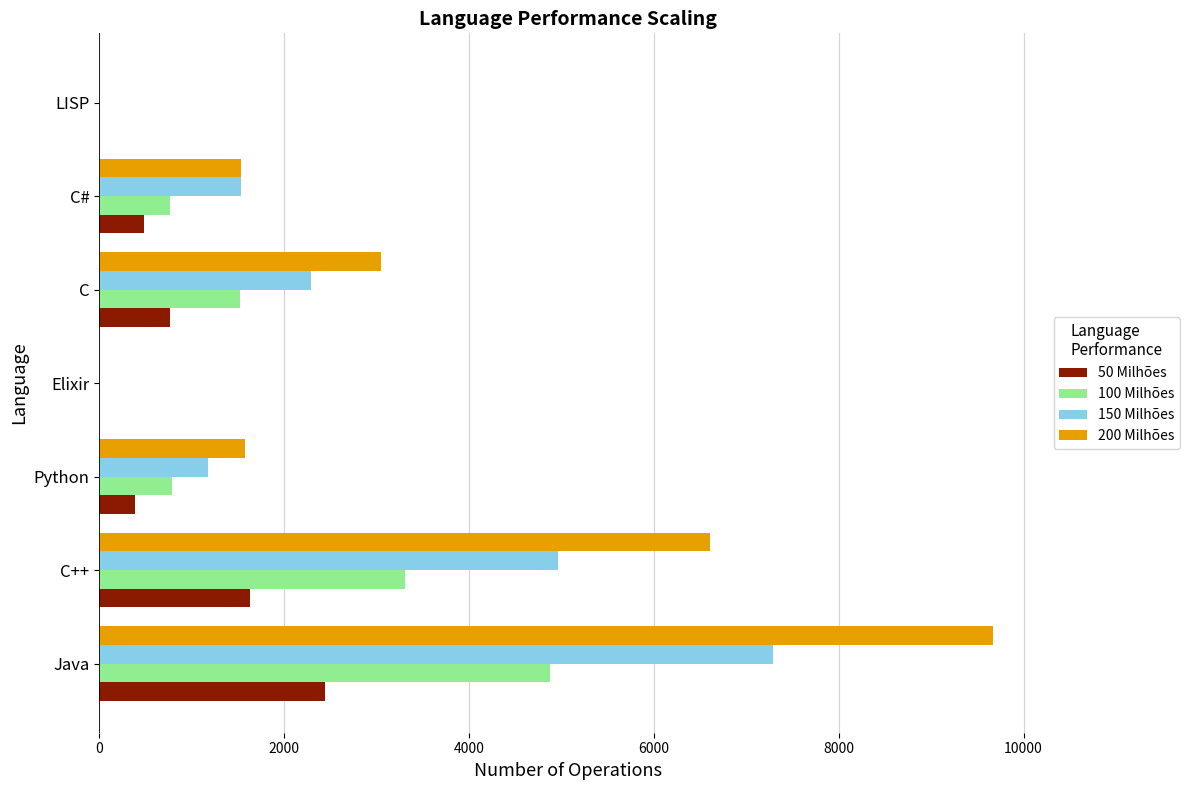

What are all the series names shown in the legend?

50 Milhões, 100 Milhões, 150 Milhões, 200 Milhões